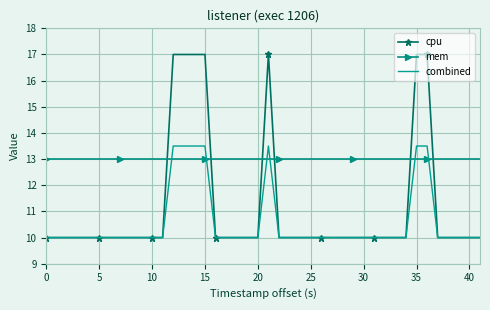

What is the sum of all cpu values?

442.0